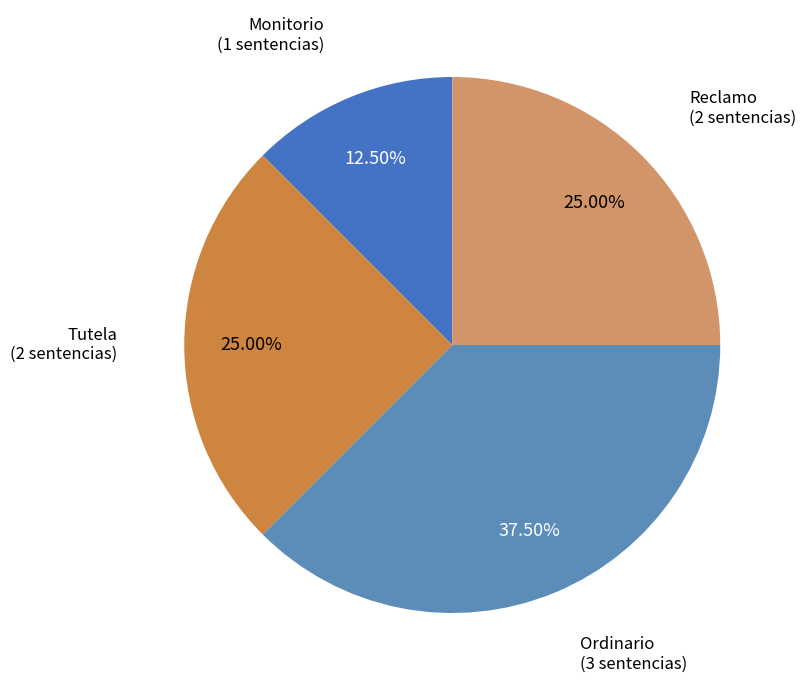

Is the sum of Monitorio and Reclamo greater than half?

No